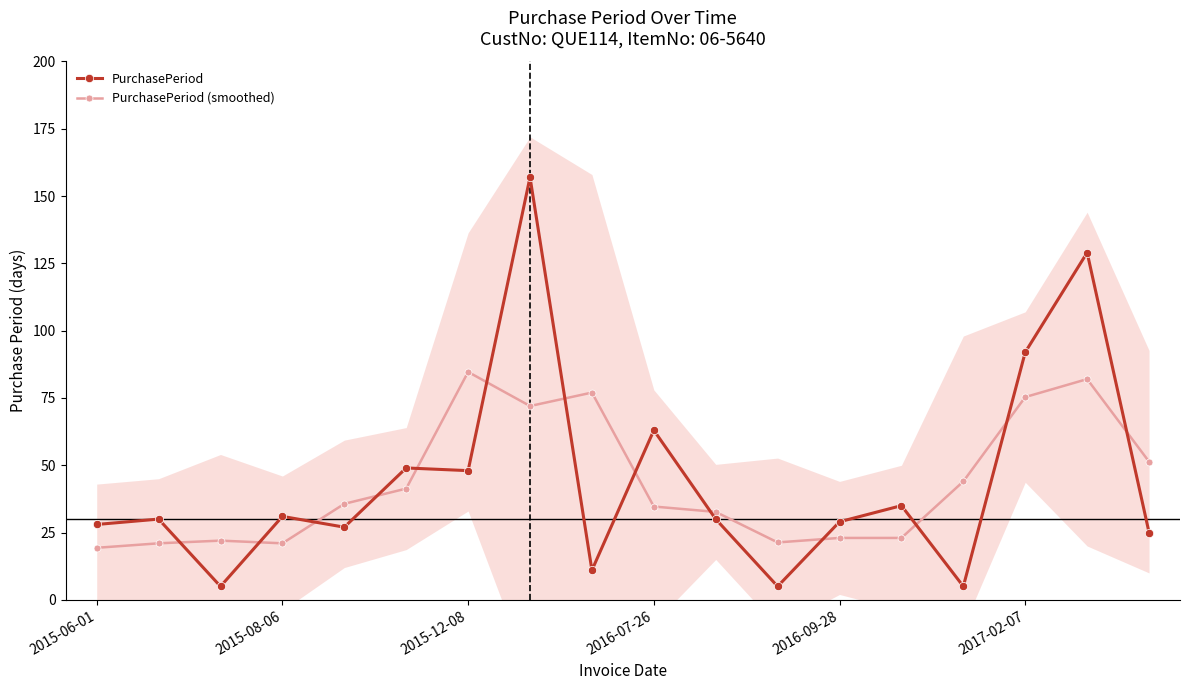

After their last crossing, which series has the higher values: PurchasePeriod or PurchasePeriod (smoothed)?

PurchasePeriod (smoothed)